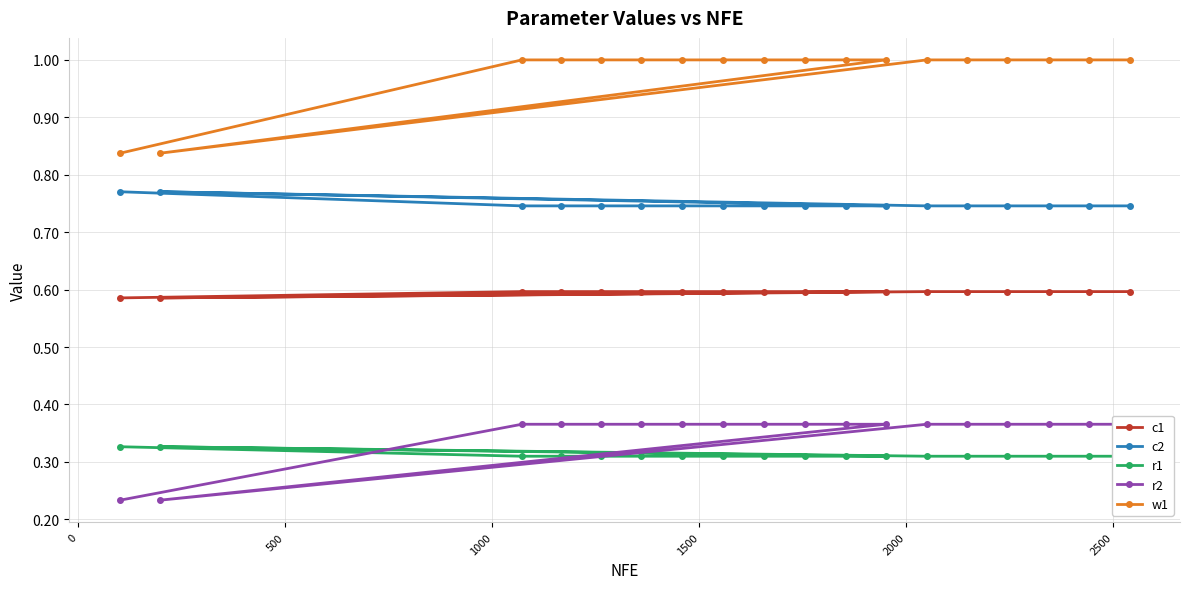

What is the value of the w1 point at the 13th from the left?

1.0